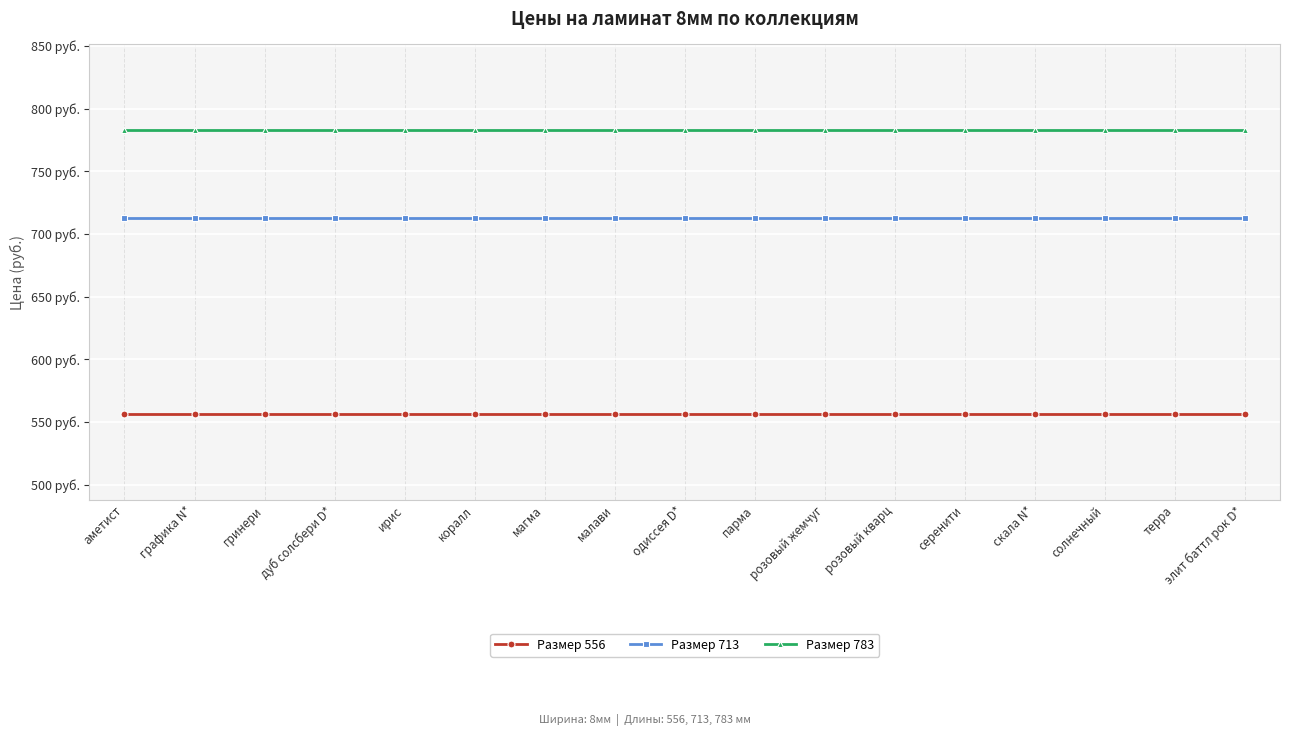

What is the sum of all Размер 783 values?

13311